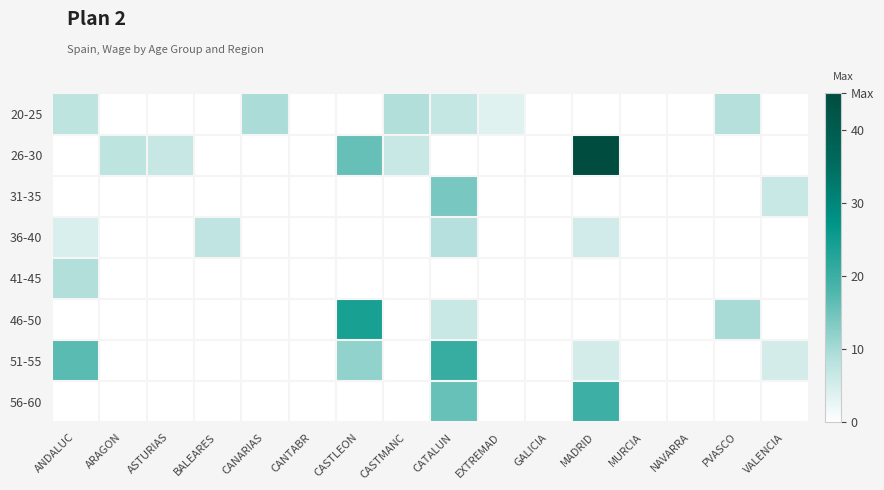

Count the number of data series in this chart.

8